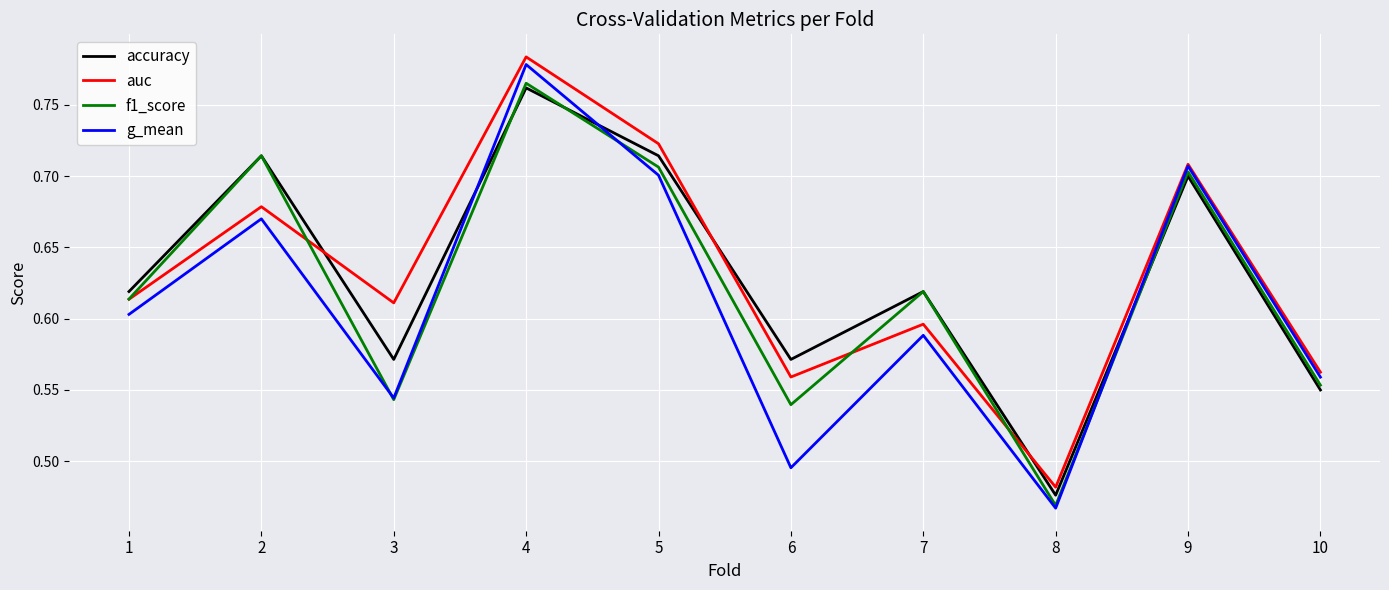

What is the total value across all series at 5?

2.8